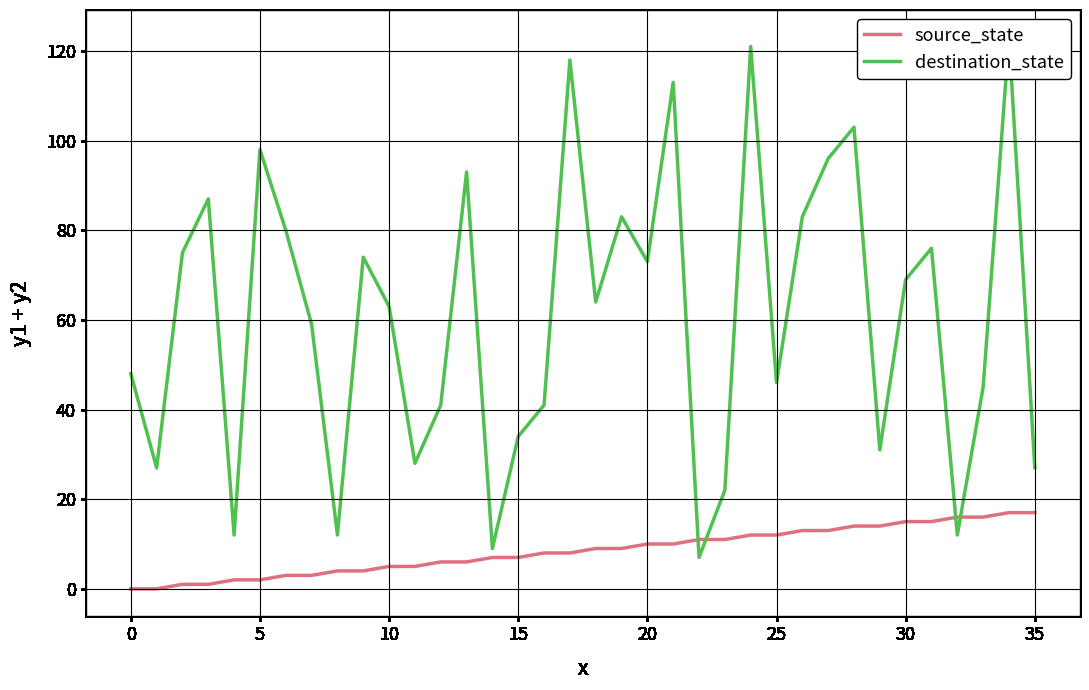

How many values in the destination_state series exceed 64?

17